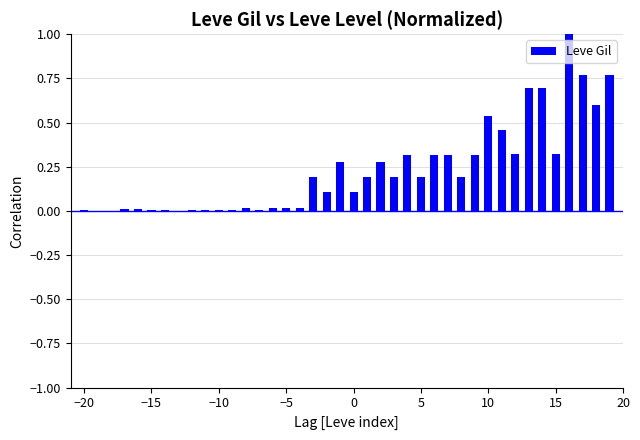

What is the greatest value displayed?

1.0